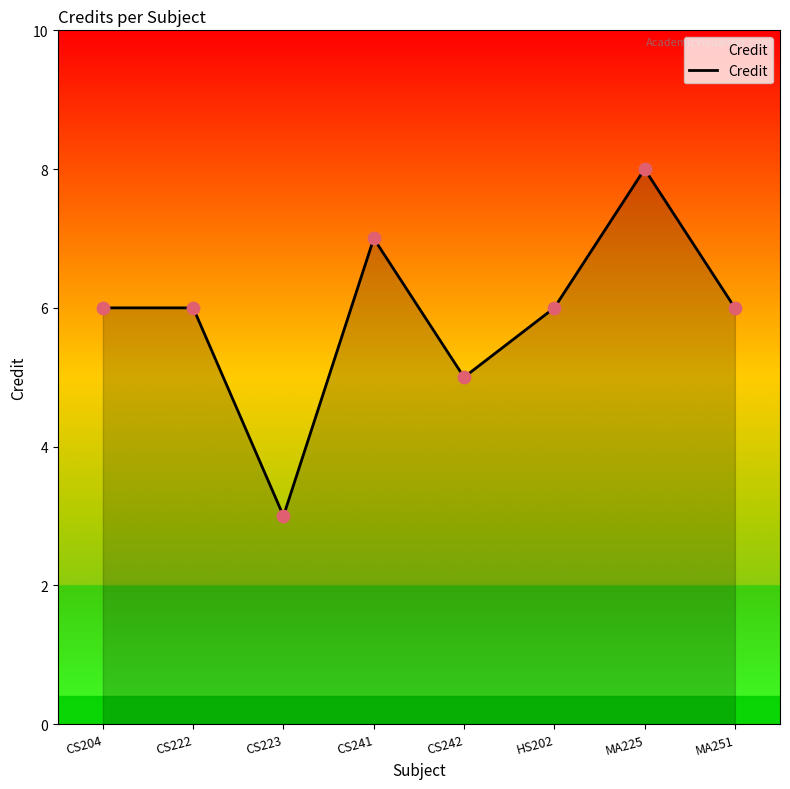

What is the change in value from CS223 to MA251?

+3